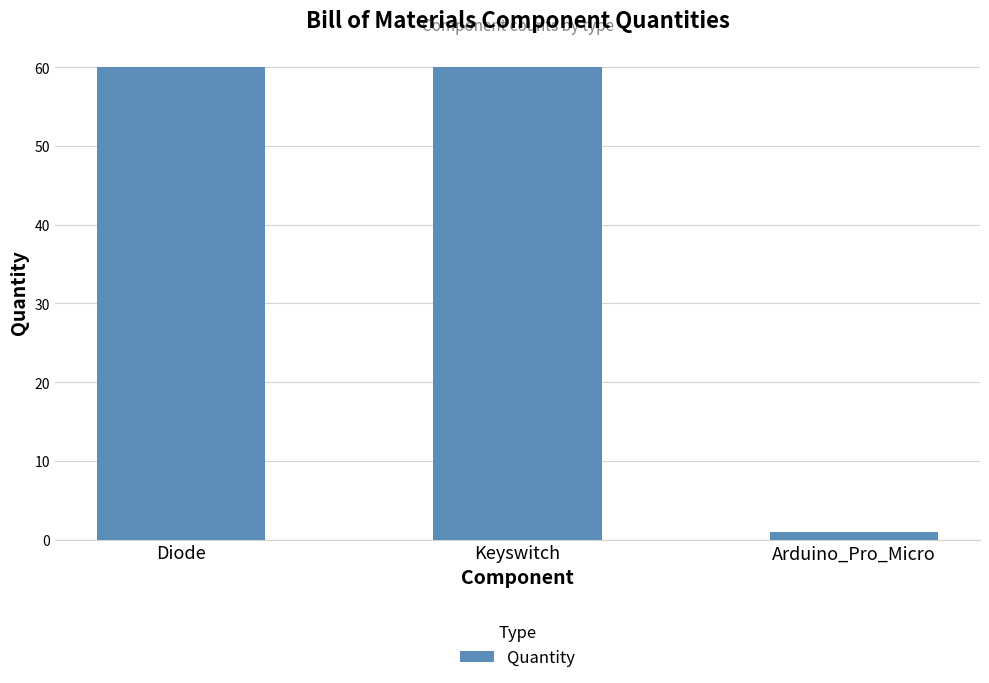

Which category has the lowest value across all series?

Arduino_Pro_Micro